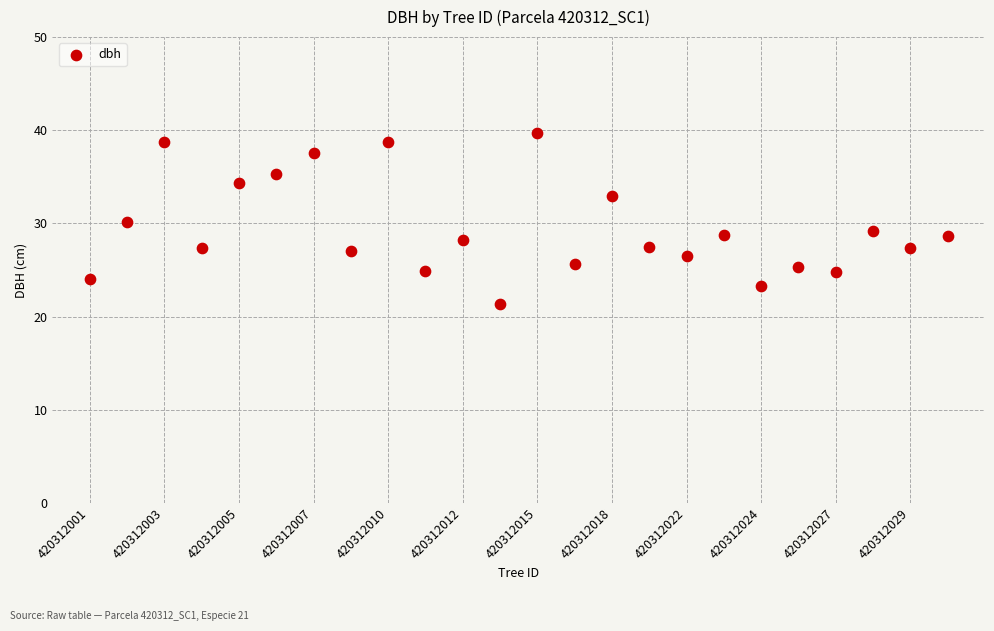

What is the range of Y values (max minus min)?

18.4